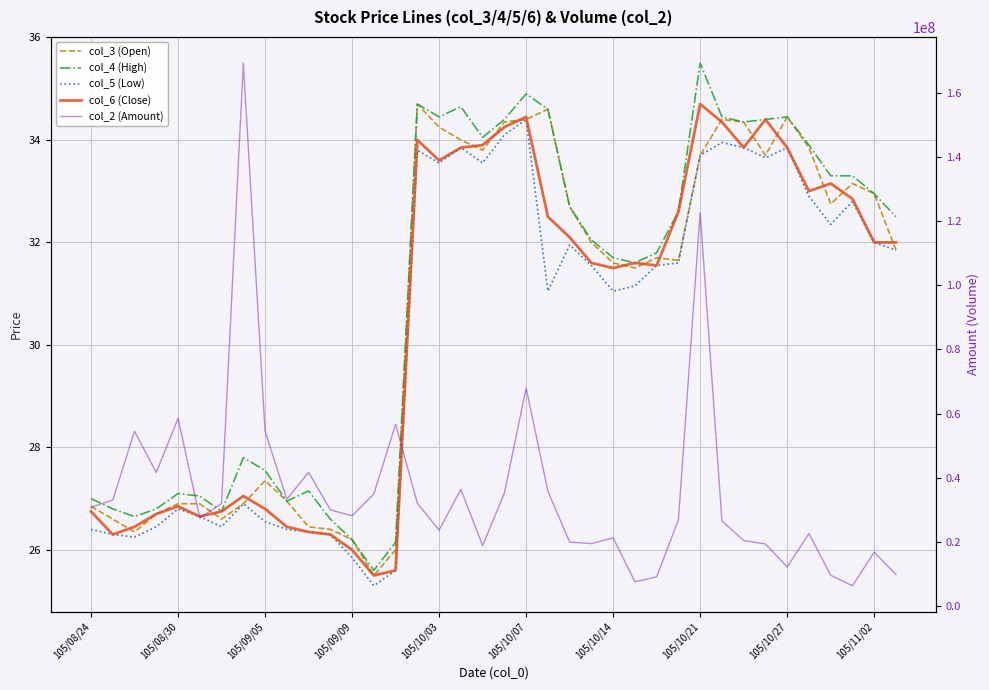

What is the lowest value of the col_2 (Amount) series?

6331915.0